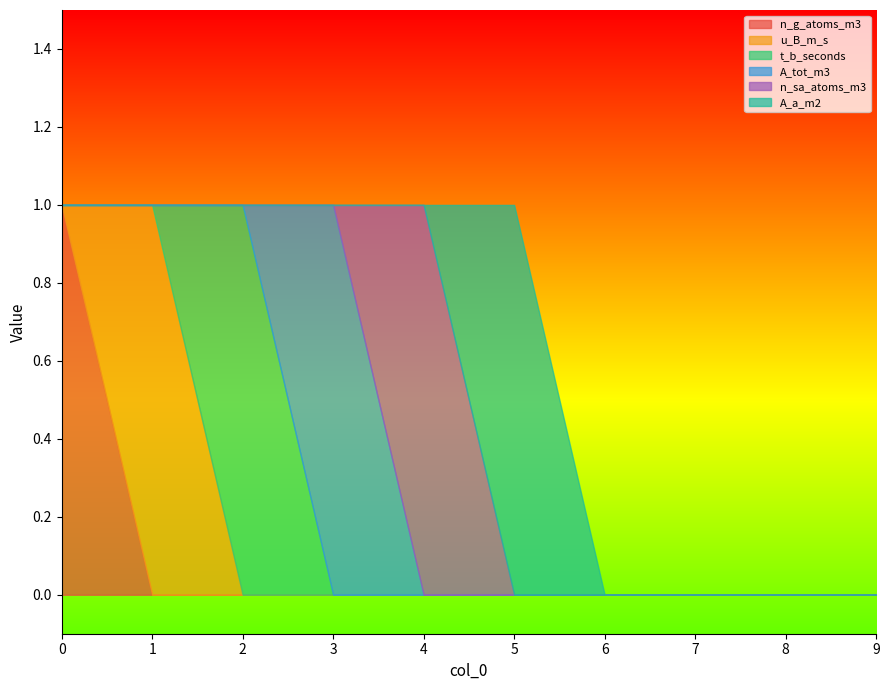

Reading left to right, list all the values displayed in this chart.

n_g_atoms_m3: 0=1	1=0	2=0	3=0	4=0	5=0	6=0	7=0	8=0	9=0
u_B_m_s: 0=0	1=1	2=0	3=0	4=0	5=0	6=0	7=0	8=0	9=0
t_b_seconds: 0=0	1=0	2=1	3=0	4=0	5=0	6=0	7=0	8=0	9=0
A_tot_m3: 0=0	1=0	2=0	3=1	4=0	5=0	6=0	7=0	8=0	9=0
n_sa_atoms_m3: 0=0	1=0	2=0	3=0	4=1	5=0	6=0	7=0	8=0	9=0
A_a_m2: 0=0	1=0	2=0	3=0	4=0	5=1	6=0	7=0	8=0	9=0